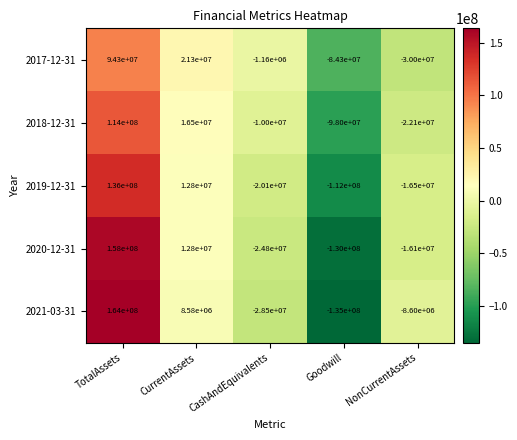

Reading right to left, transcribe all the data shown in this chart.

2017-12-31: NonCurrentAssets=-30000000	Goodwill=-84300000	CashAndEquivalents=-1160000	CurrentAssets=21300000	TotalAssets=94300000
2018-12-31: NonCurrentAssets=-22100000	Goodwill=-98000000	CashAndEquivalents=-10000000	CurrentAssets=16500000	TotalAssets=114000000
2019-12-31: NonCurrentAssets=-16500000	Goodwill=-112000000	CashAndEquivalents=-20100000	CurrentAssets=12800000	TotalAssets=136000000
2020-12-31: NonCurrentAssets=-16100000	Goodwill=-130000000	CashAndEquivalents=-24800000	CurrentAssets=12800000	TotalAssets=158000000
2021-03-31: NonCurrentAssets=-8600000	Goodwill=-135000000	CashAndEquivalents=-28500000	CurrentAssets=8580000	TotalAssets=164000000